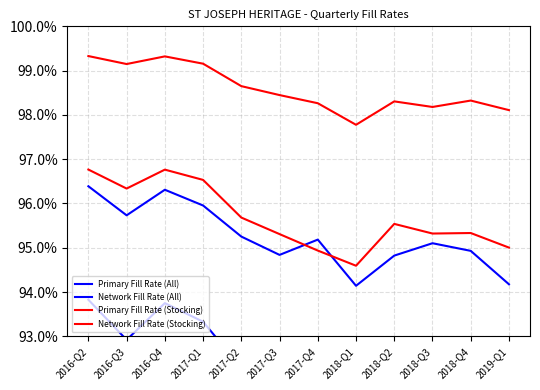

Does the chart have visible grid lines?

Yes